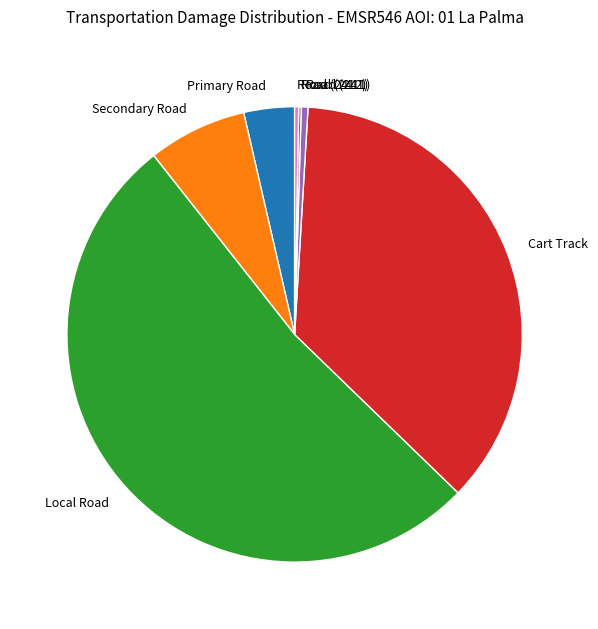

Does any single category account for the majority?

Yes